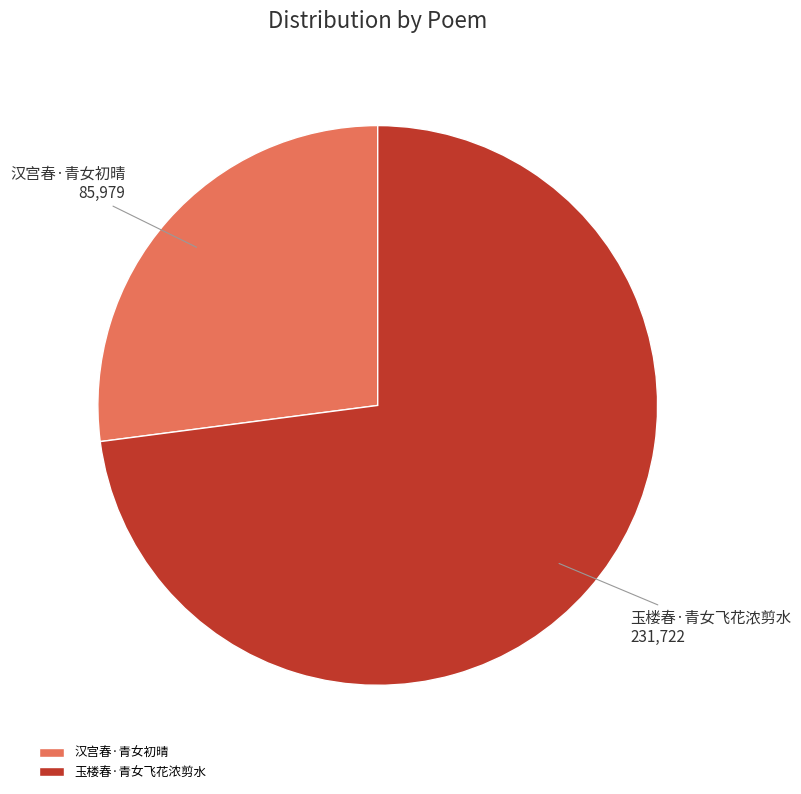

How many slices are in this pie chart?

2